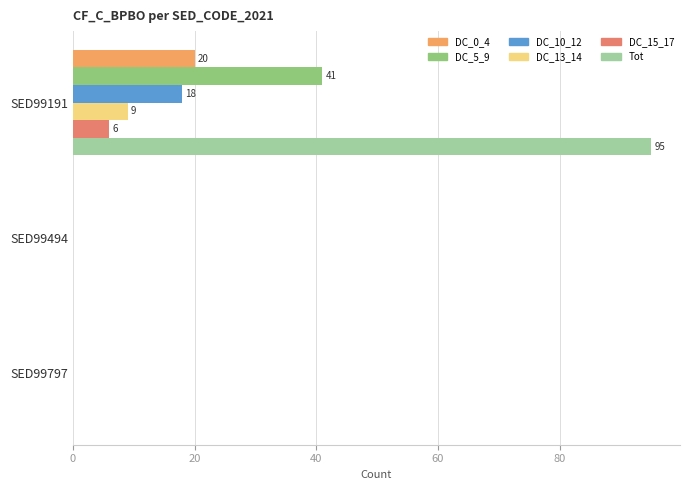

The value of DC_5_9 at SED99797 is 24. True or false?

False